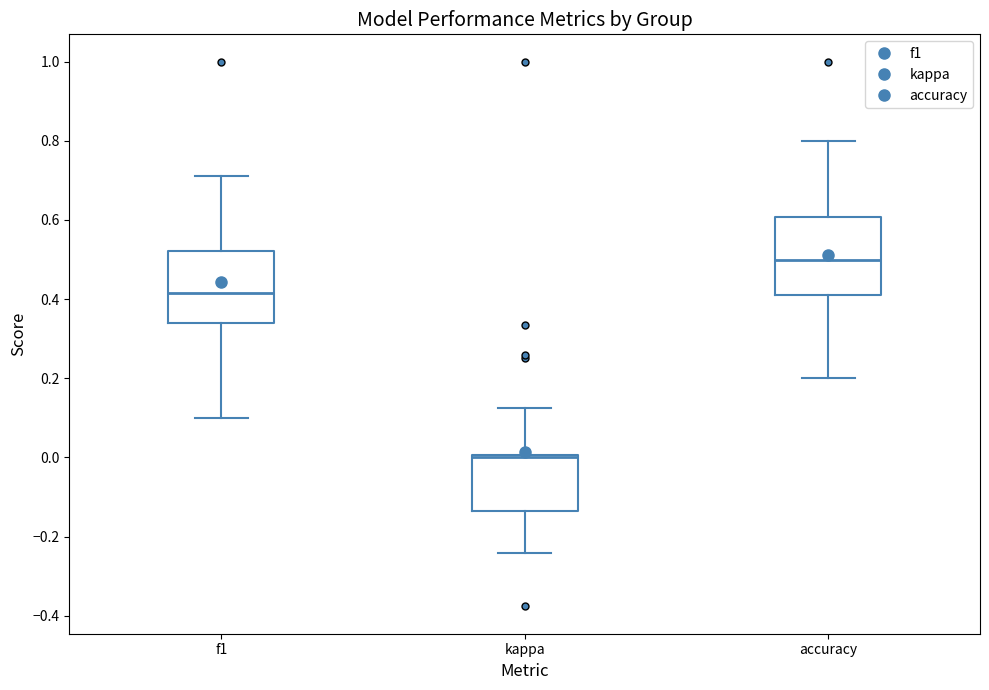

Which box has the highest median line?

accuracy